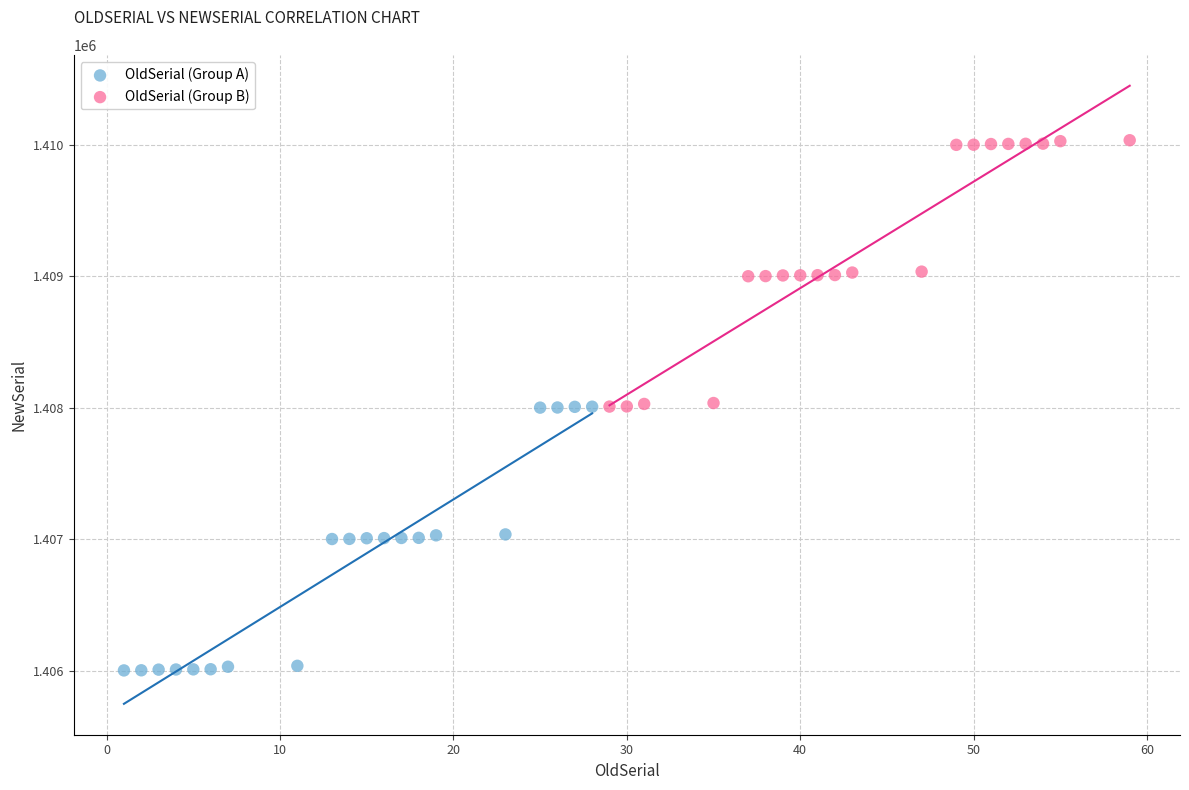

Which series contains the lowest Y value?

OldSerial (Group A)